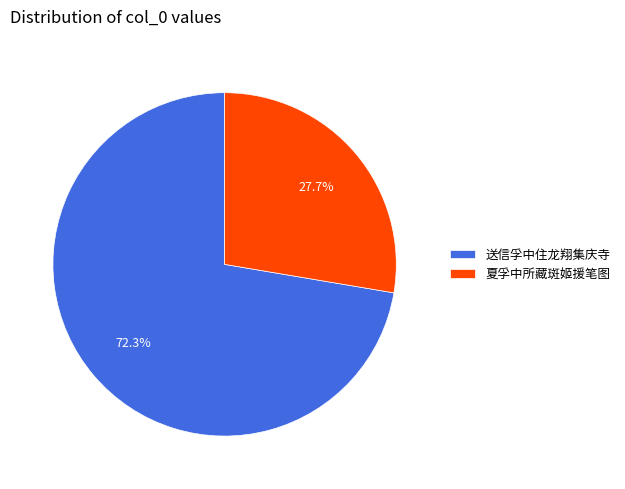

How many slices are in this pie chart?

2